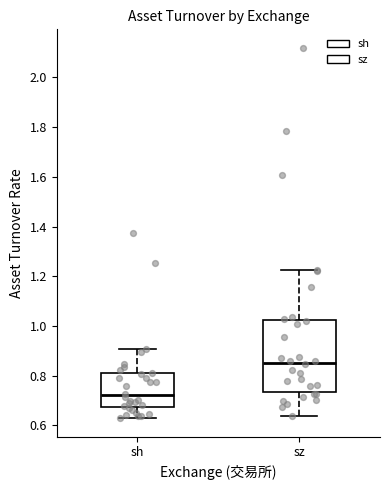

Which box is the tallest, from its lower edge to its upper edge?

sz